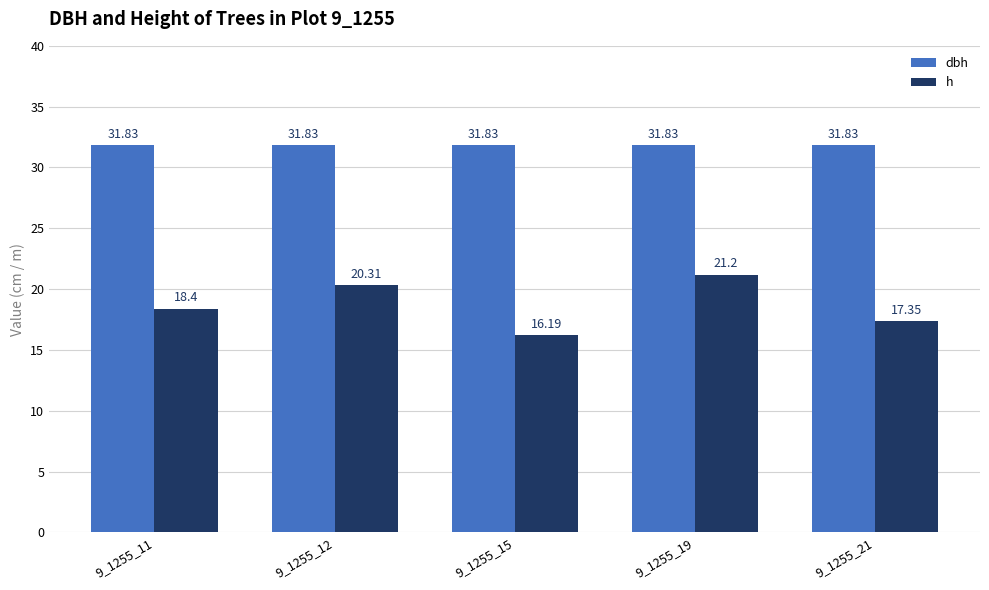

How many bars are there in total?

10